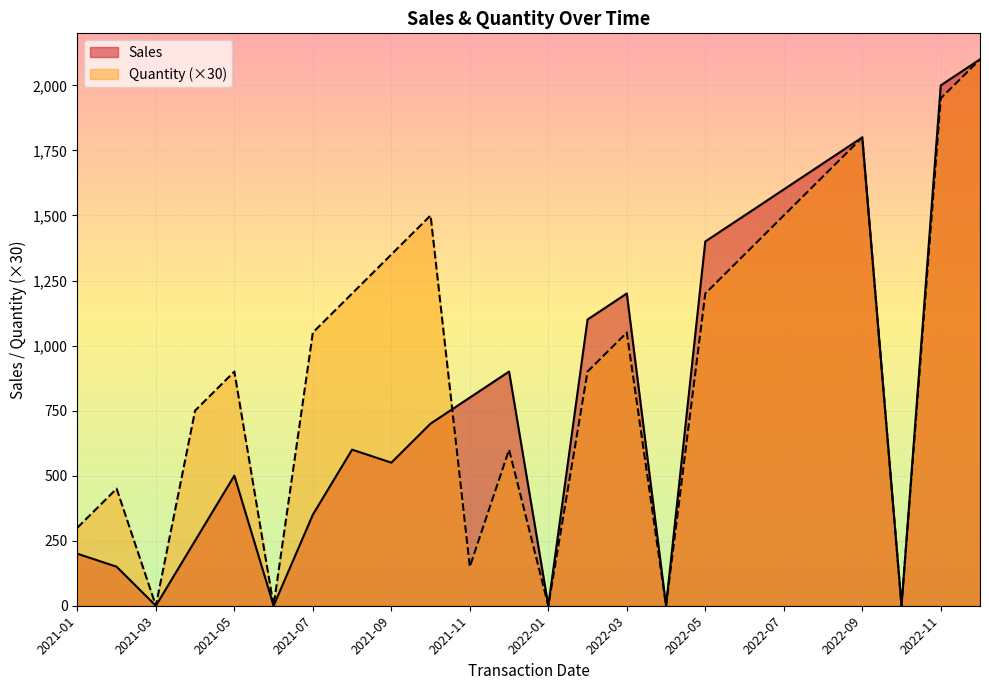

Which series changed the most between 2021-02 and 2021-12?

Sales